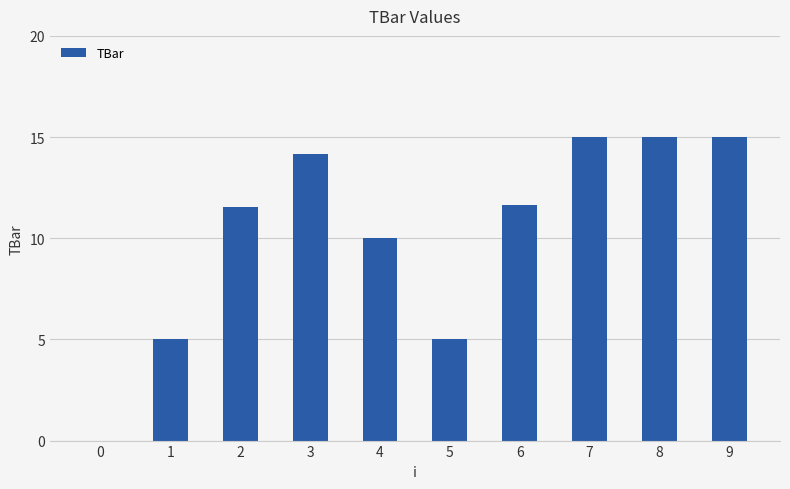

Are the bars horizontal?

No